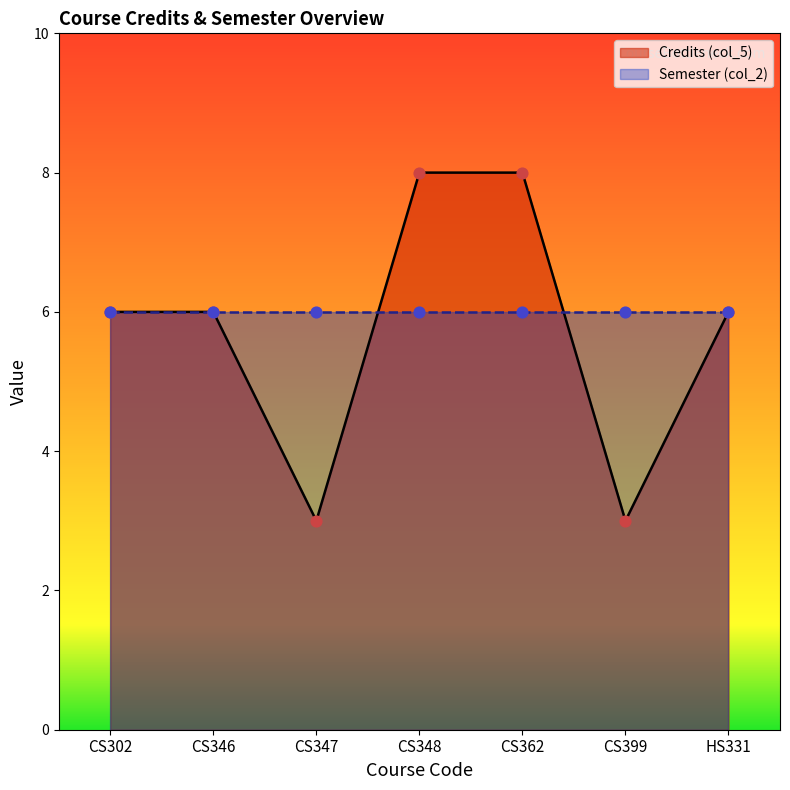

What is the change in value from CS362 to HS331?

-2